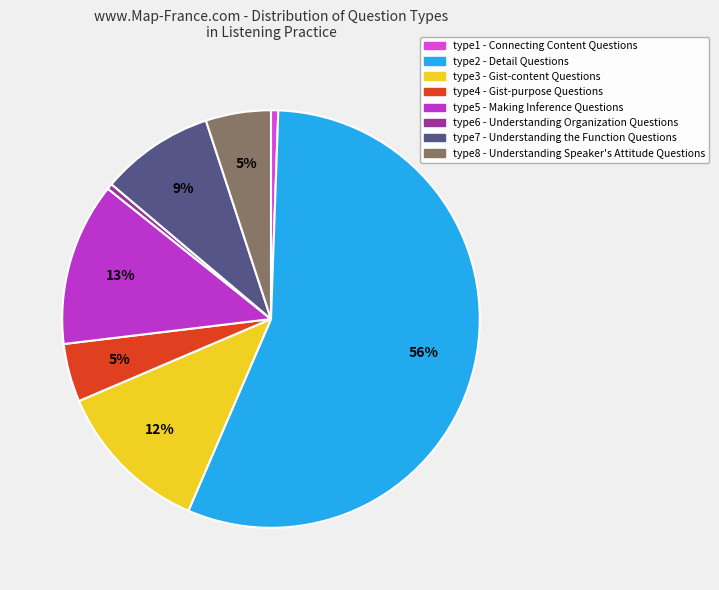

To the nearest percent, what is the average slice percentage?

12%